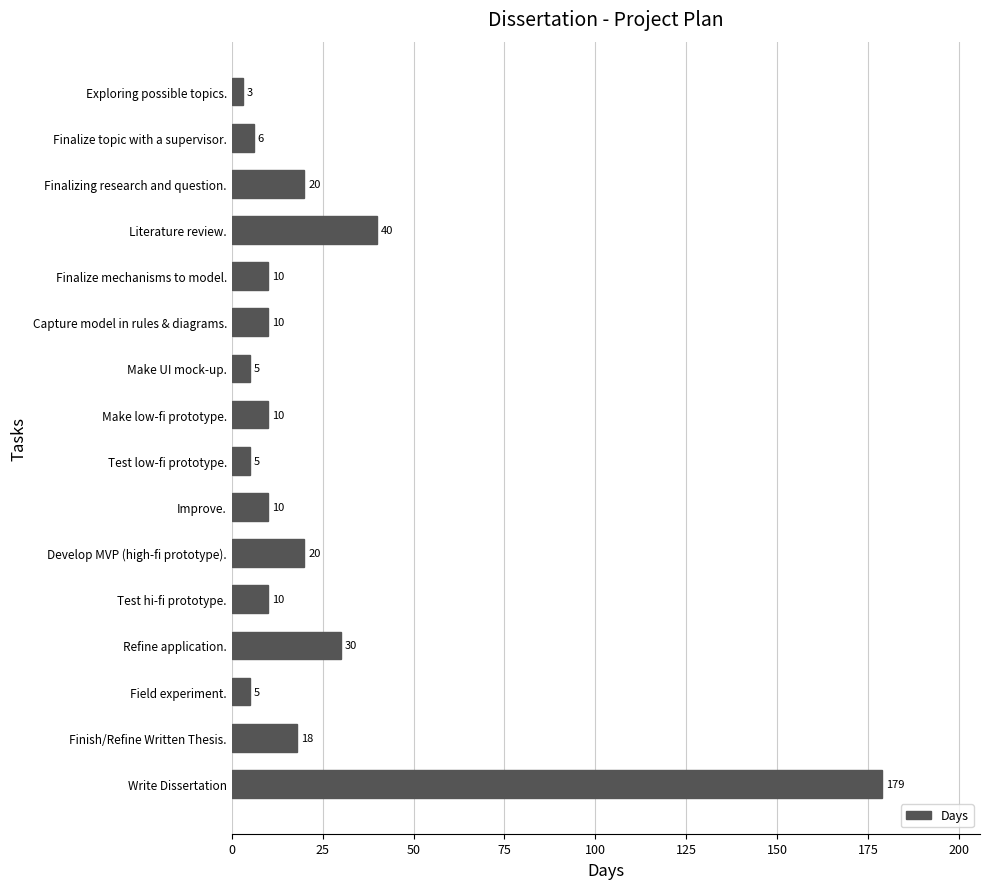

Reading top to bottom, list all the values displayed in this chart.

3	6	20	40	10	10	5	10	5	10	20	10	30	5	18	179